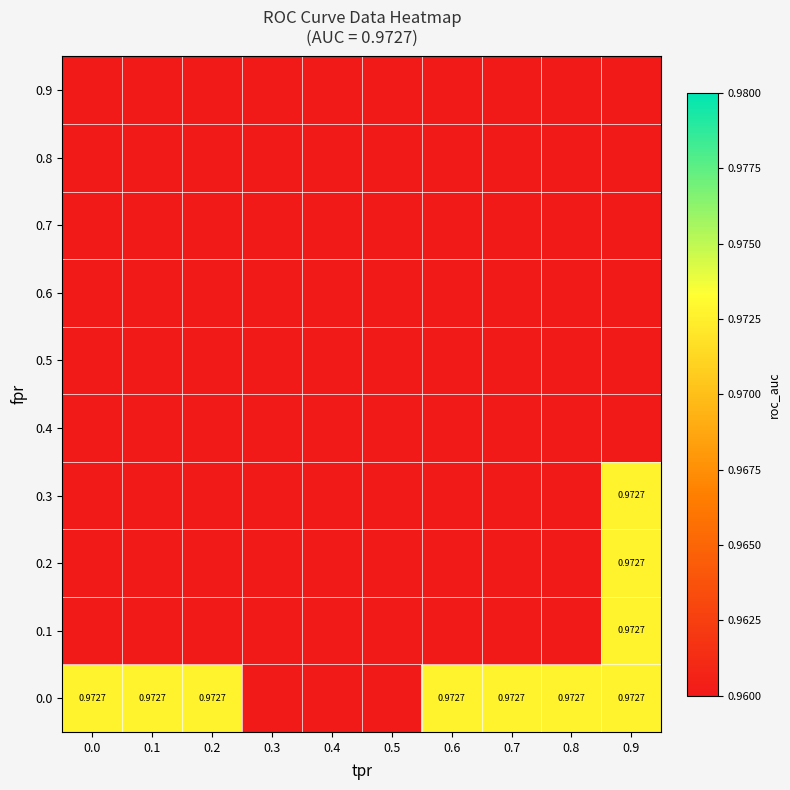

Is the value of tpr at 37 greater than the value of roc_auc at 20?

Yes